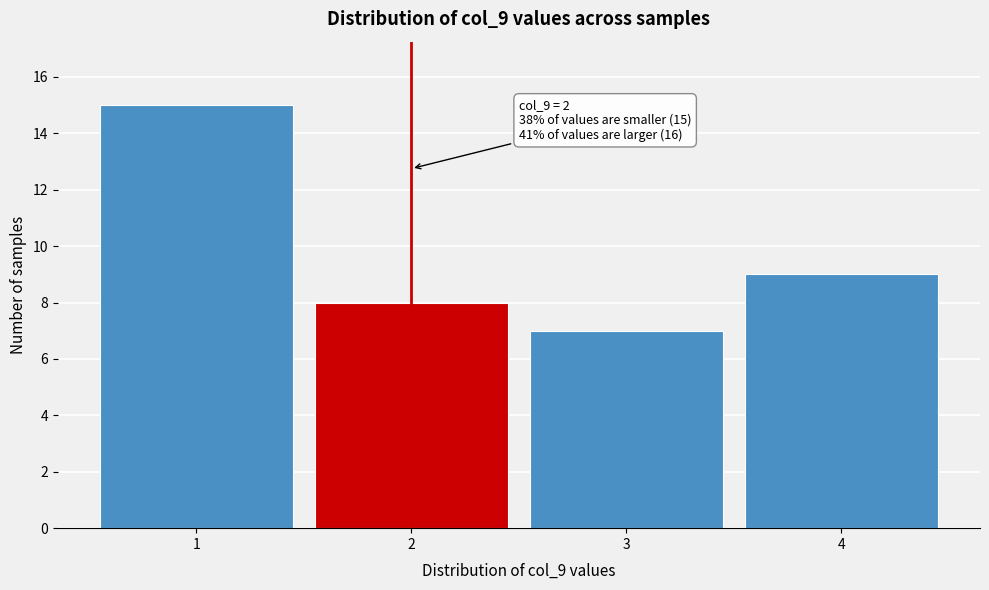

Reading right to left, extract all data points from this chart.

4=9	3=7	2=8	1=15